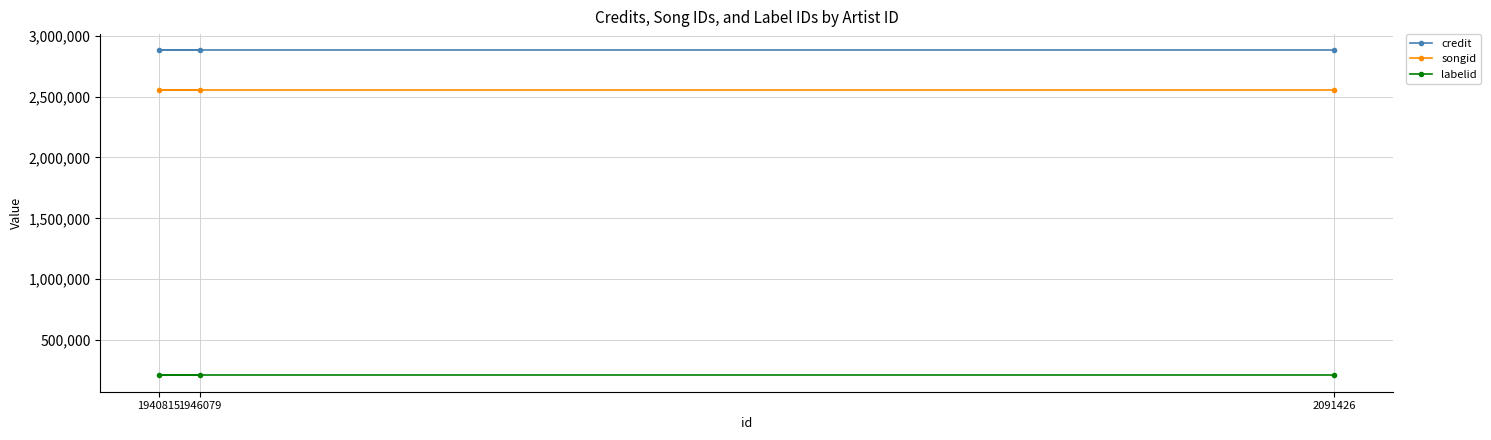

What is the minimum value for credit?

2880771